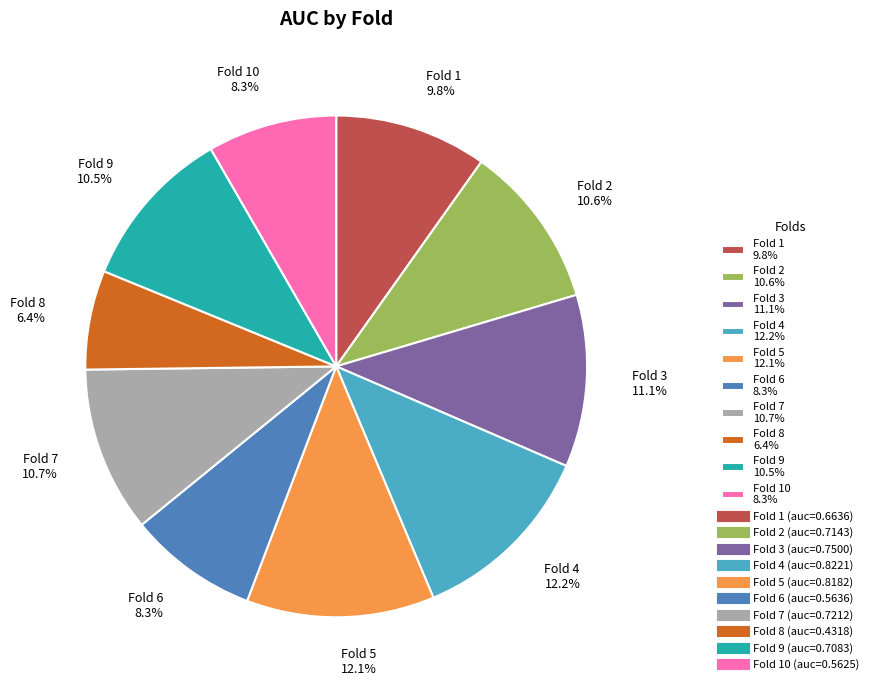

Between Fold 10 8.3% and Fold 4 12.2%, which is larger?

Fold 4 12.2%